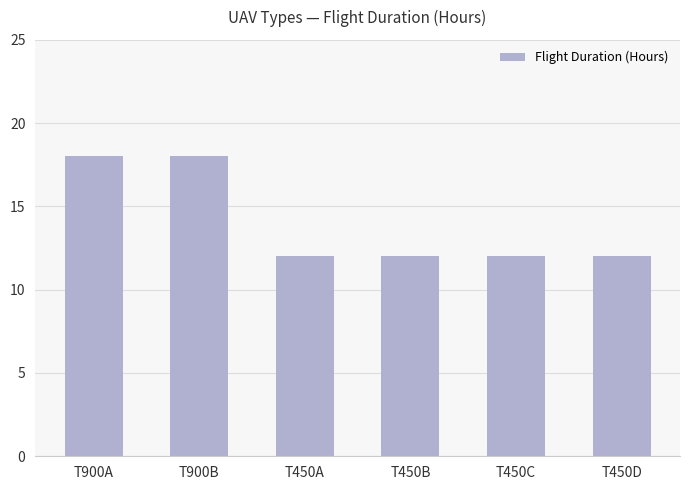

What is the label of the 5th bar from the right?

T900B